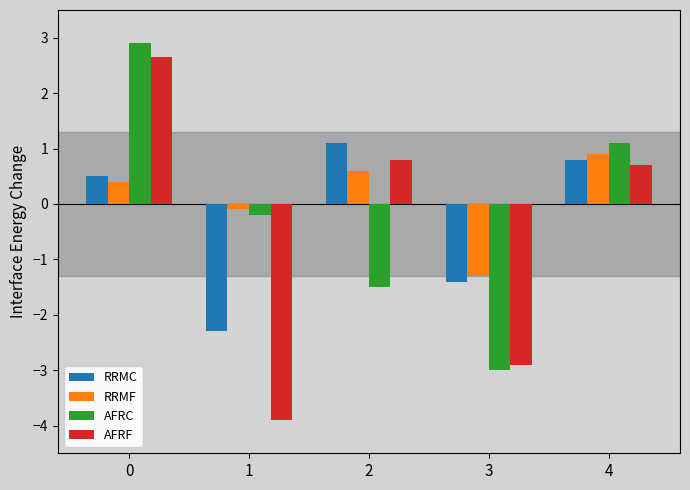

What is the smallest value displayed?

-3.9